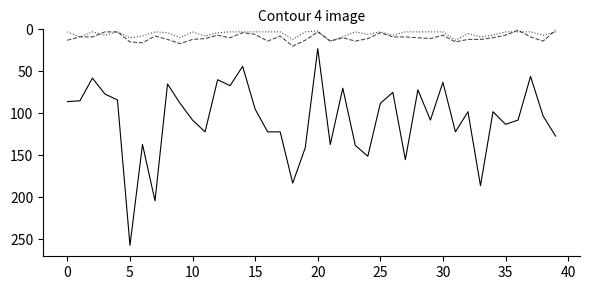

What is the greatest value displayed?

257